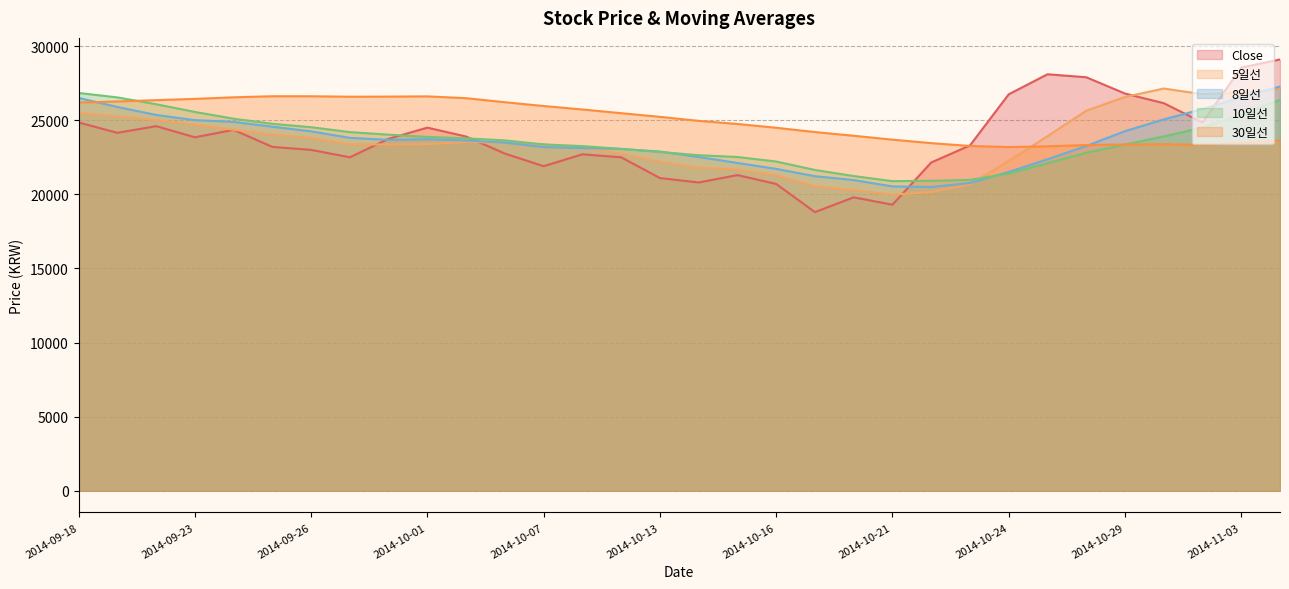

Between which two adjacent categories do 30일선 and 8일선 first intersect?

2014-09-18 and 2014-09-19